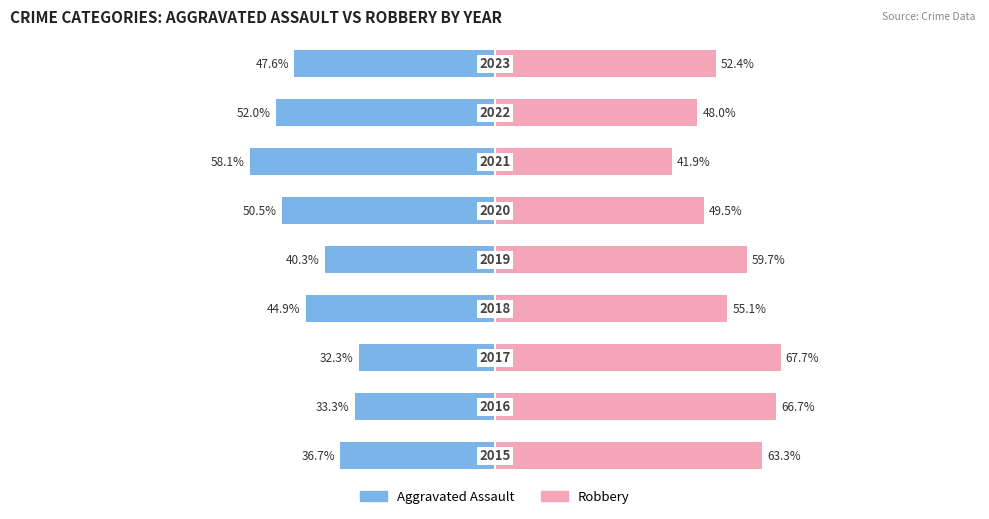

List the series in order of their overall mean, highest first.

Robbery, Aggravated Assault